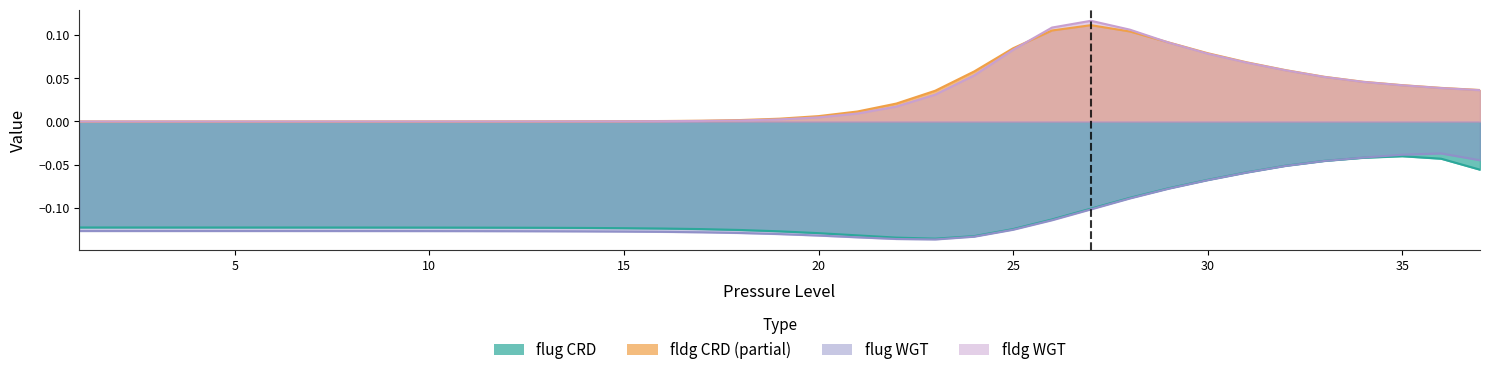

True or false: fldg_WGT has more than 0 points higher than both neighbors.

True